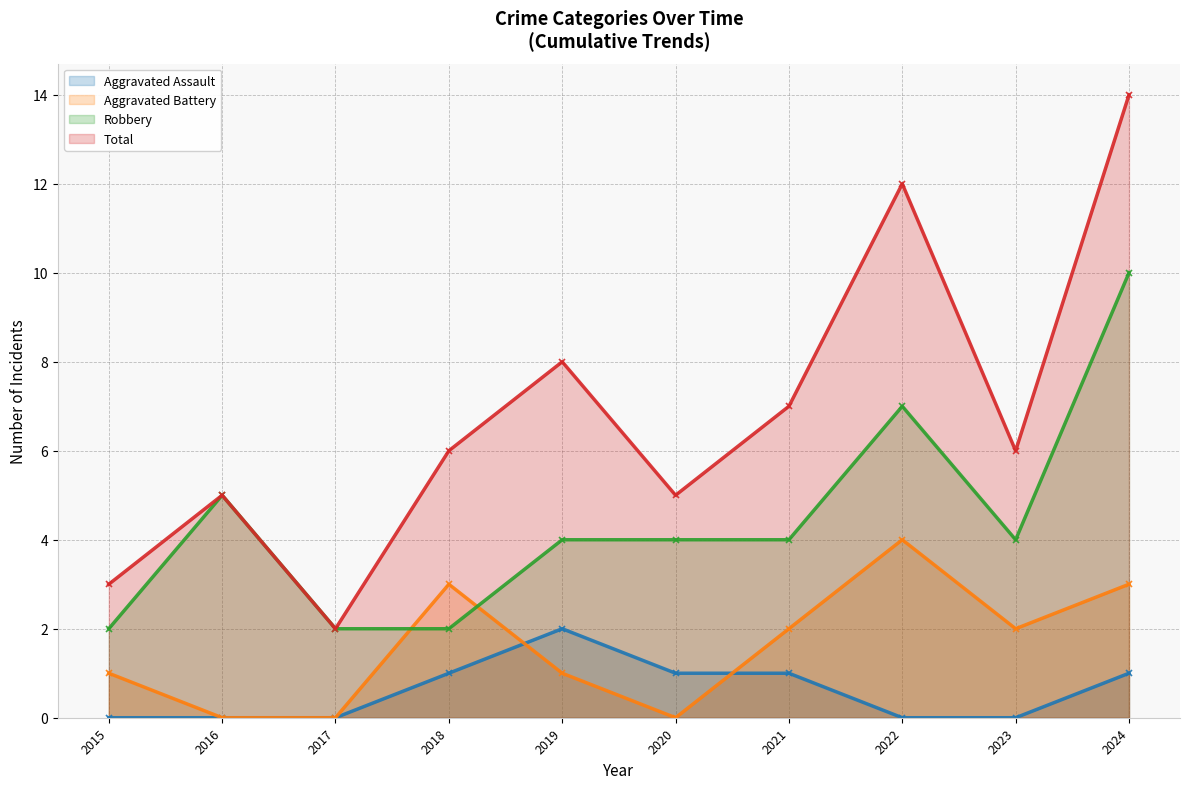

What is the highest value of the Robbery series?

10